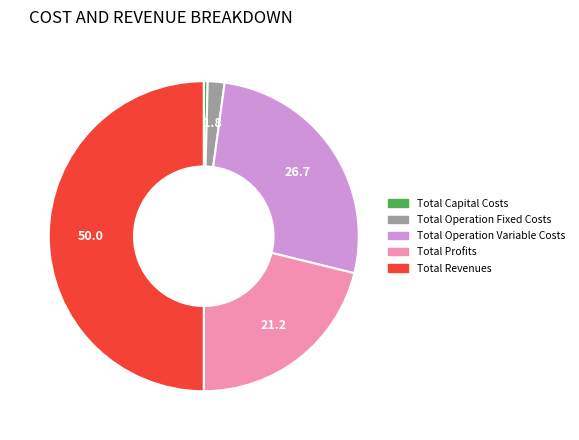

Is it true that Total Revenues is 50% of the pie?

True